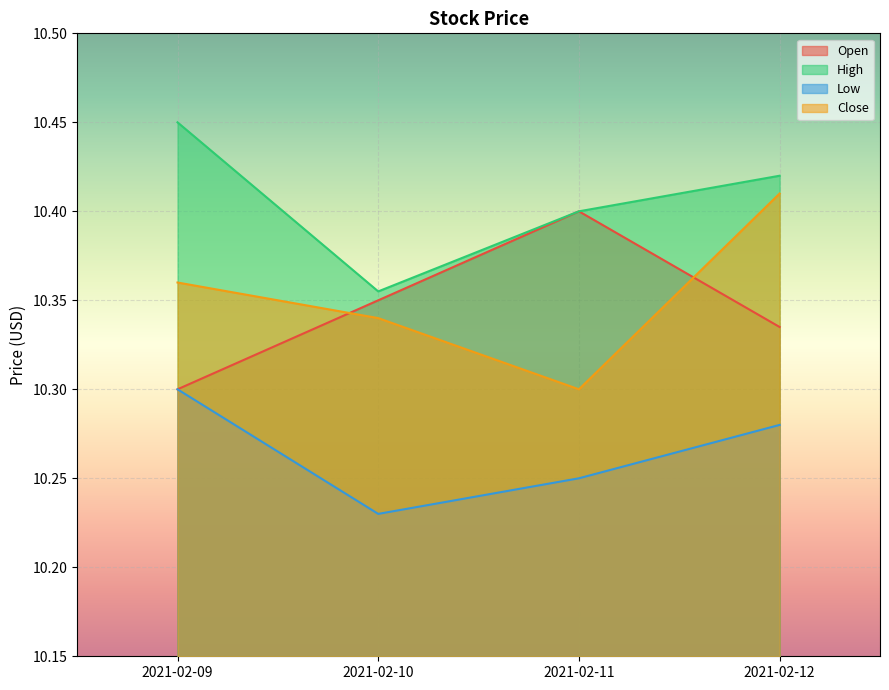

What is the total value across all series at 2021-02-12?

41.4